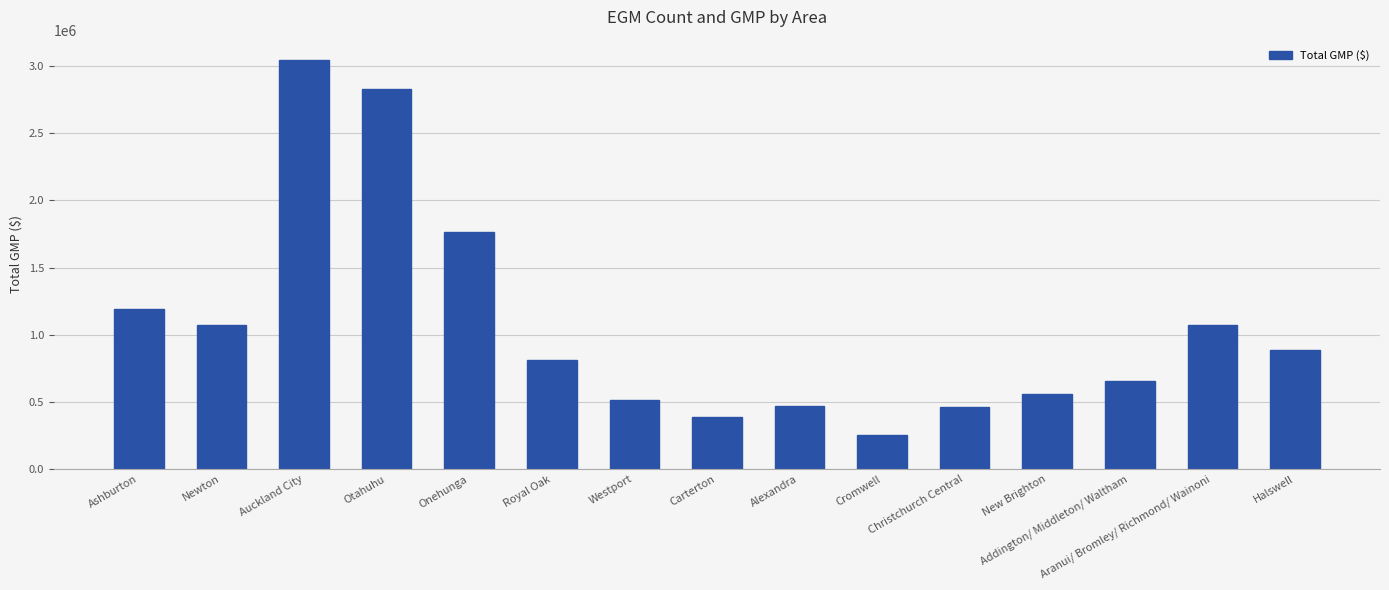

What is the value of the 15th bar from the left?

886686.6